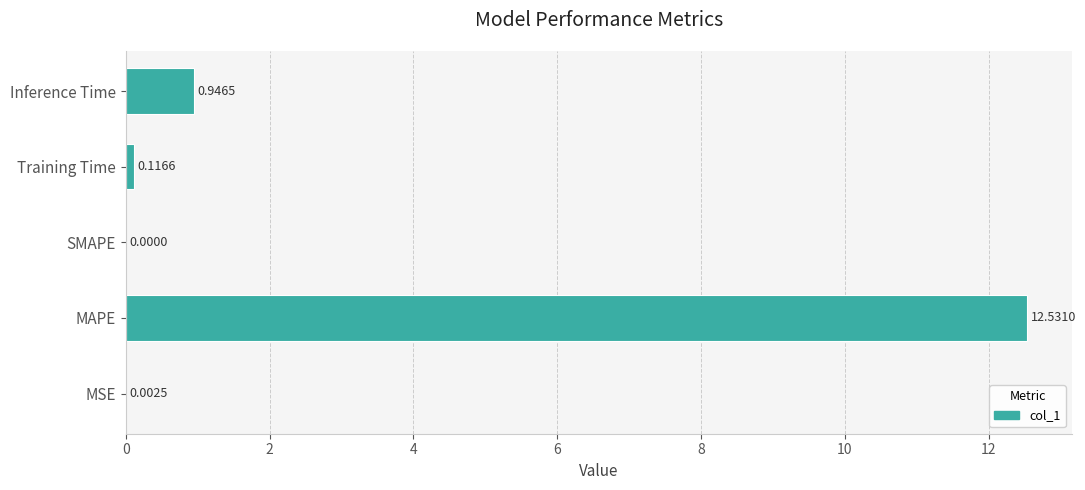

At which category does the chart reach its peak across all series?

MAPE